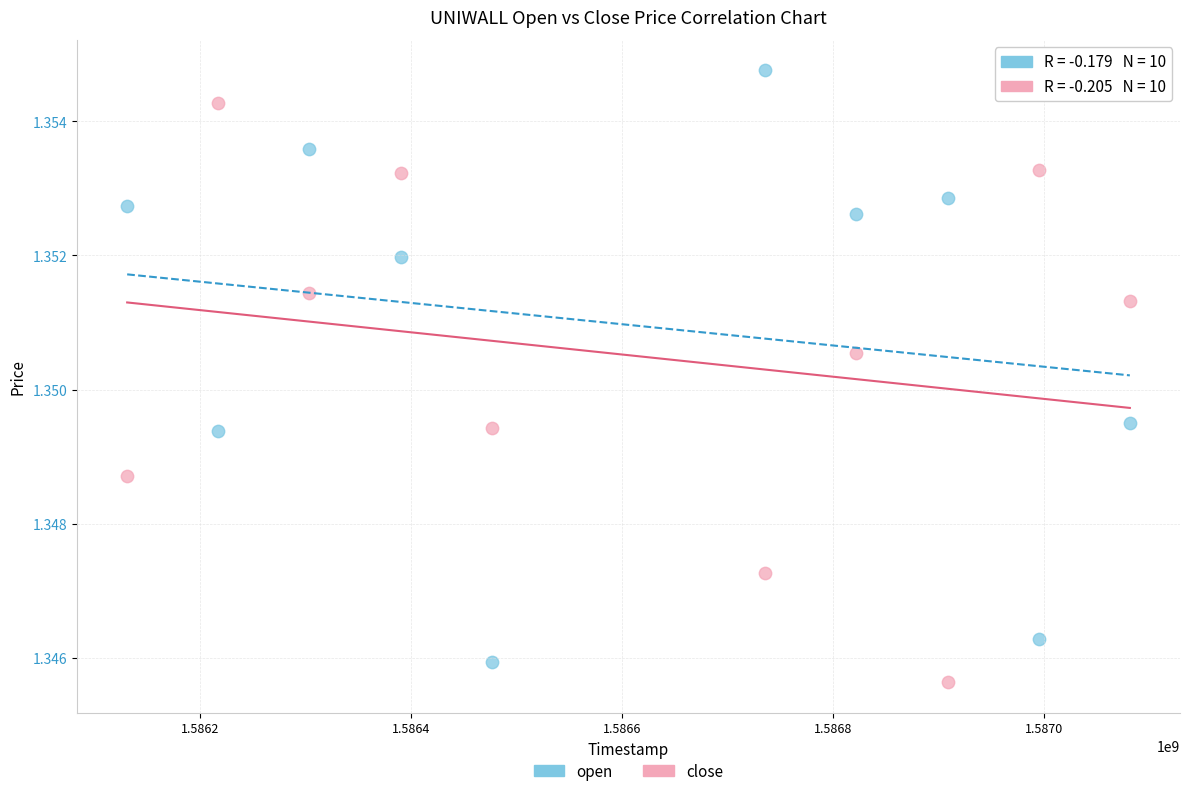

Which series reaches the maximum Y coordinate?

open